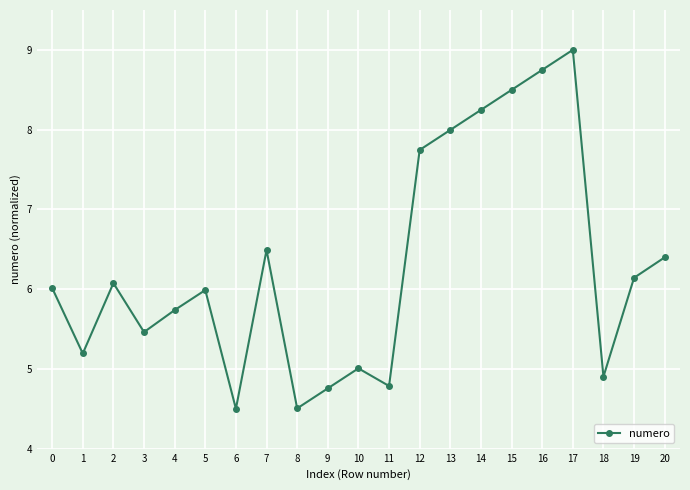

Approximately how many times larger is the value at 12 compared to 4?

1.3